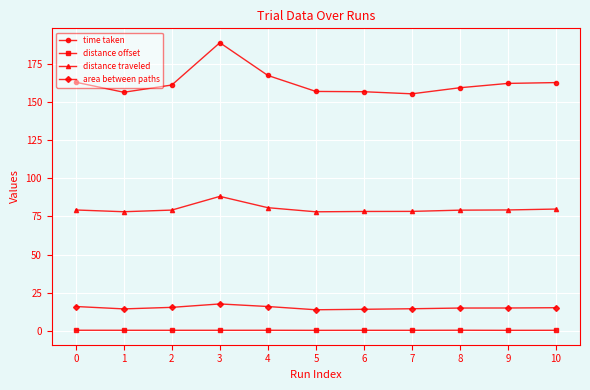

How many lines are shown in the chart?

4